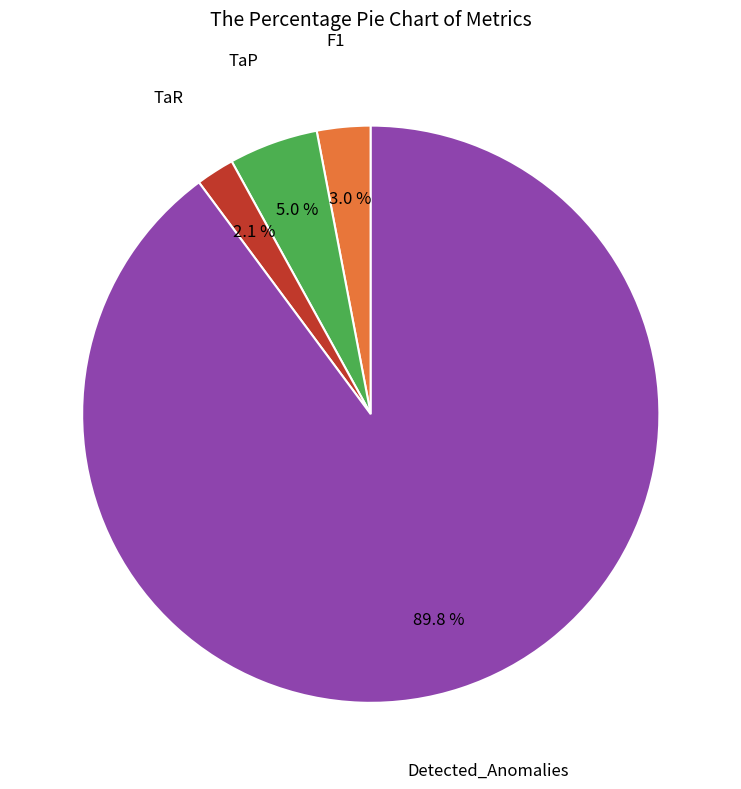

Which slice is the smallest?

TaR